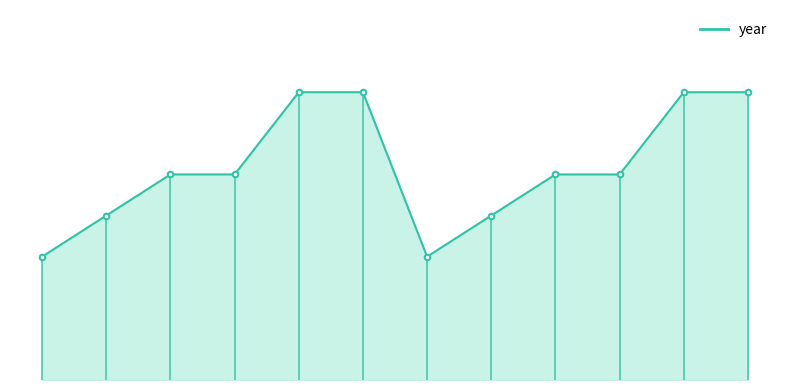

How many lines are shown in the chart?

1